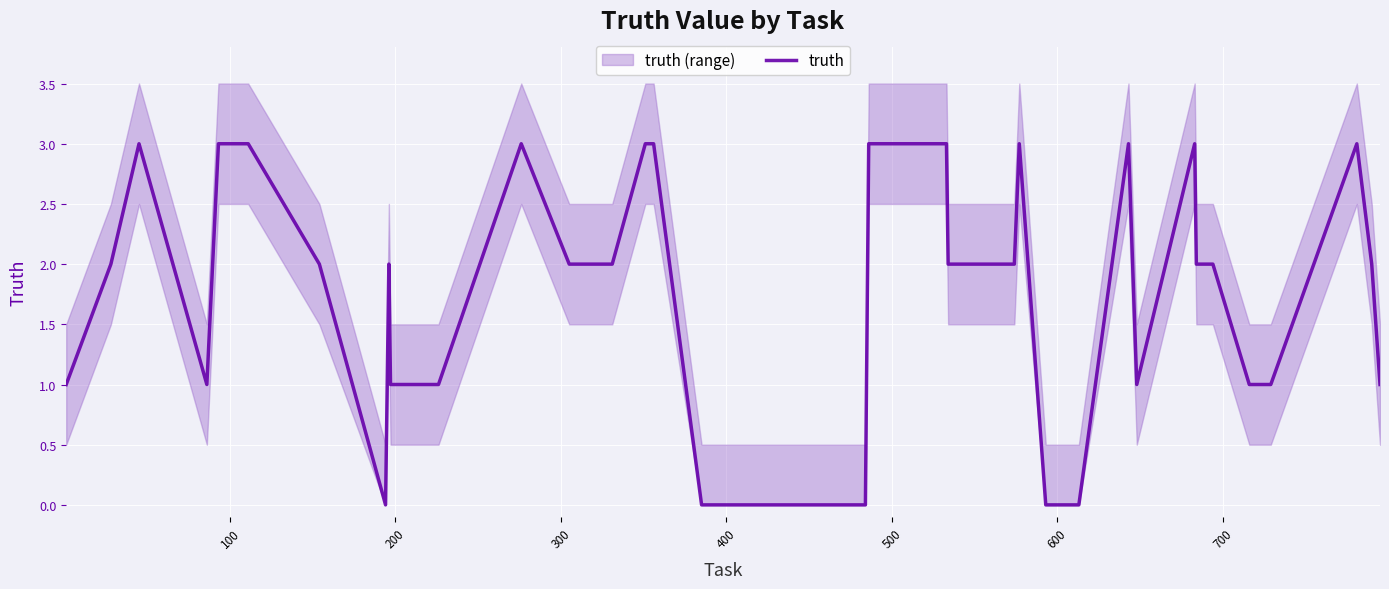

How many data points are less than 2?

17